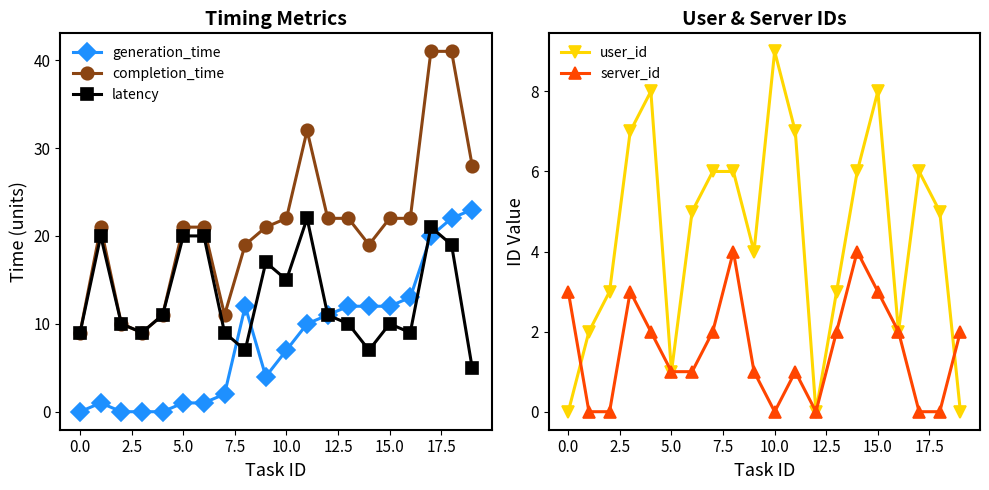

Reading right to left, extract all data points from this chart.

generation_time: 23	22	20	13	12	12	12	11	10	7	4	12	2	1	1	0	0	0	1	0
completion_time: 28	41	41	22	22	19	22	22	32	22	21	19	11	21	21	11	9	10	21	9
latency: 5	19	21	9	10	7	10	11	22	15	17	7	9	20	20	11	9	10	20	9
user_id: 0	5	6	2	8	6	3	0	7	9	4	6	6	5	1	8	7	3	2	0
server_id: 2	0	0	2	3	4	2	0	1	0	1	4	2	1	1	2	3	0	0	3